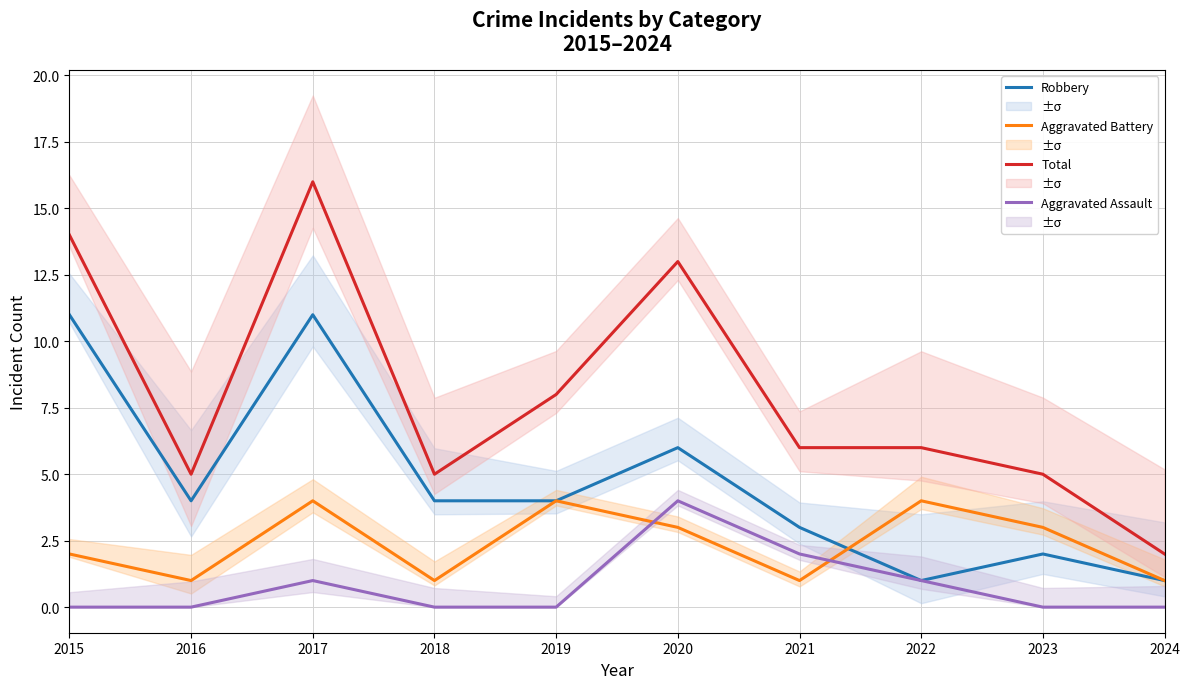

Does the chart display data point markers on the line(s)?

No